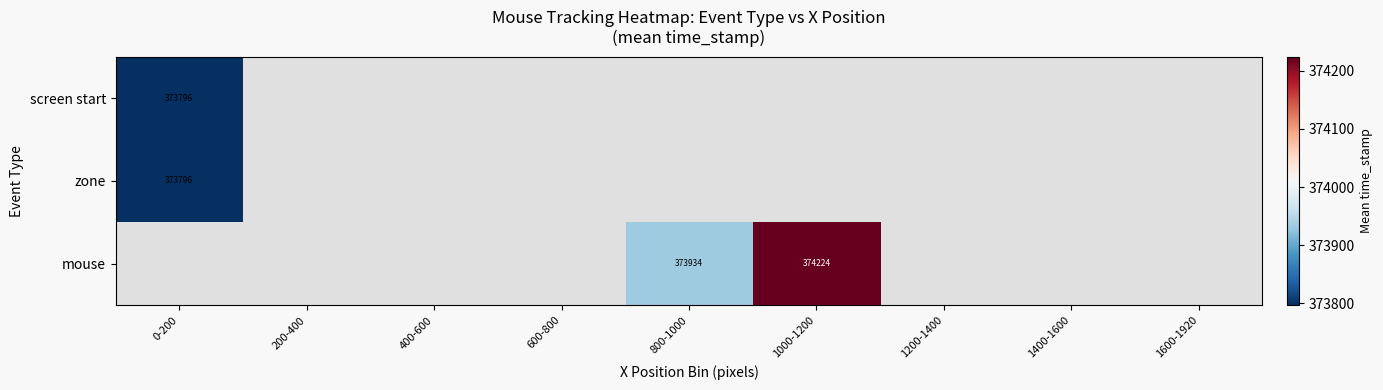

How many distinct data groups are displayed?

3